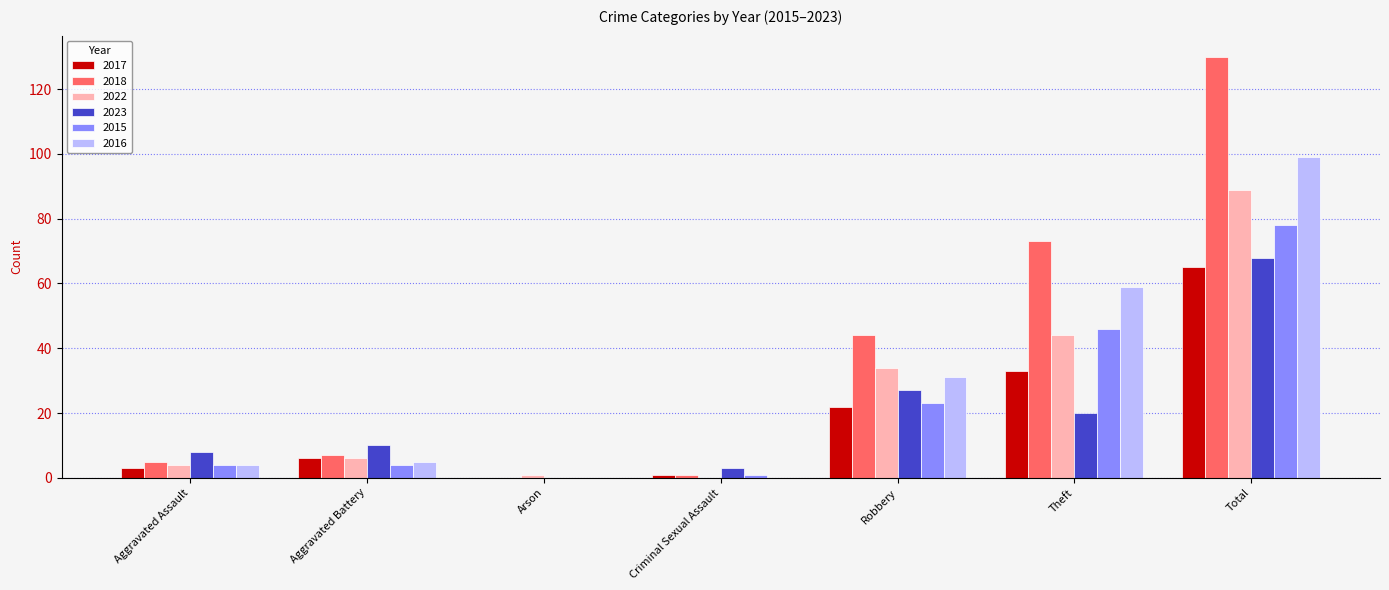

Which series changed the most between Robbery and Theft?

2018